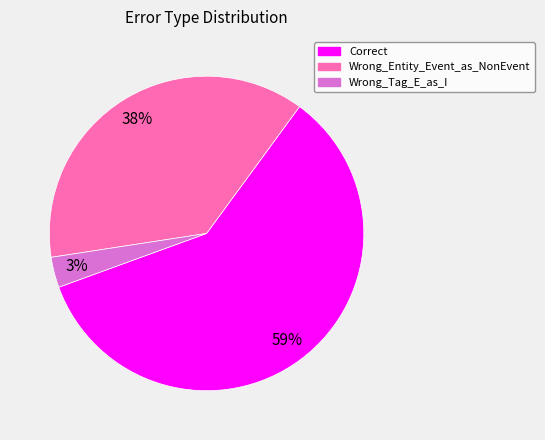

Which category accounts for the majority?

Correct